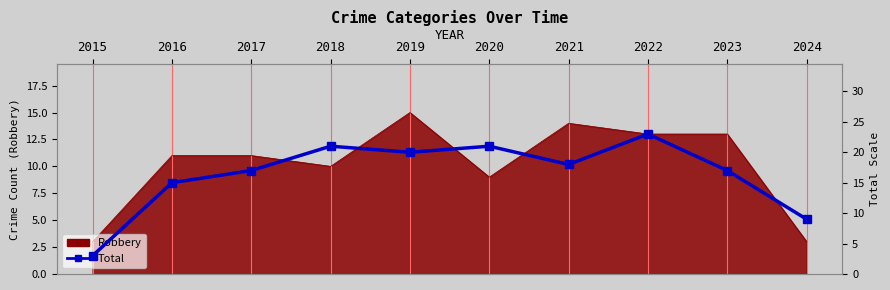

What is the change in value from 2016 to 2020?

+6